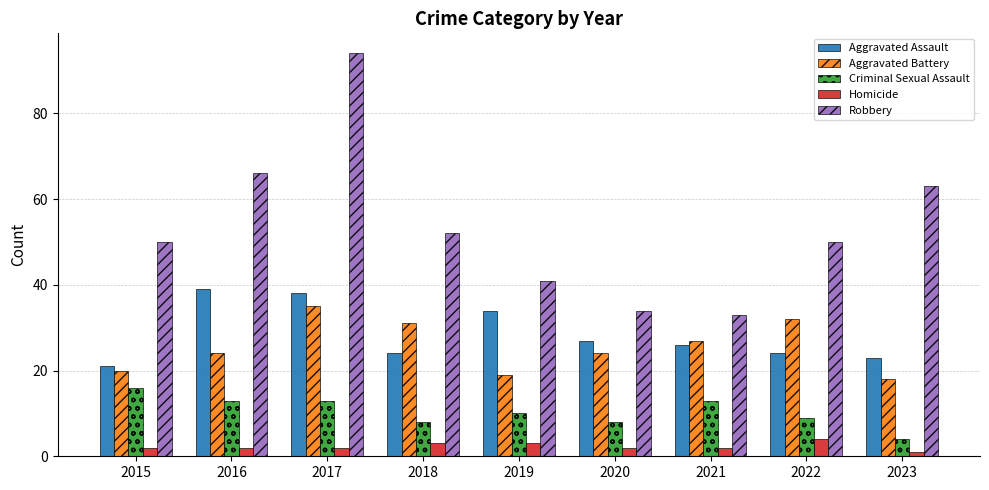

What is the value of the Homicide bar at the 2nd from the left?

2